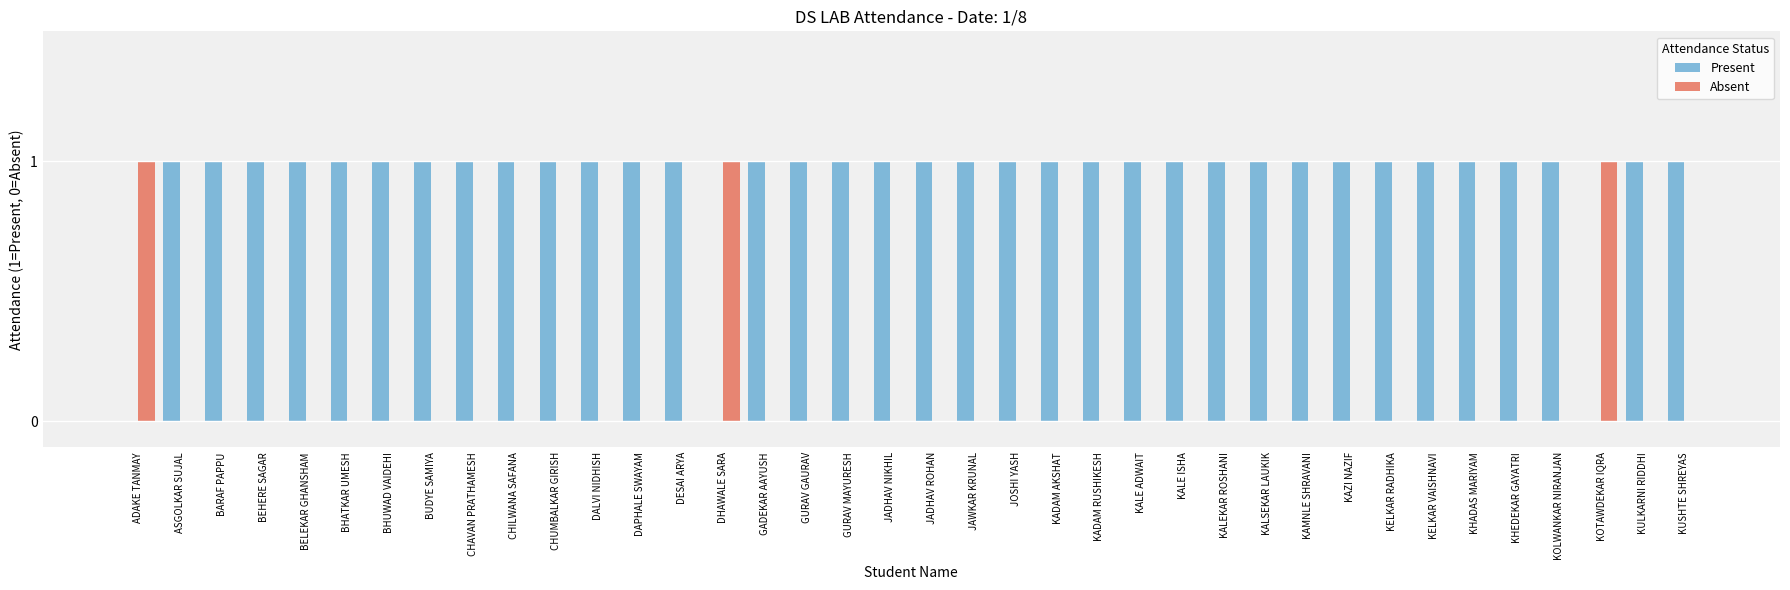

Does the chart contain stacked bars?

No